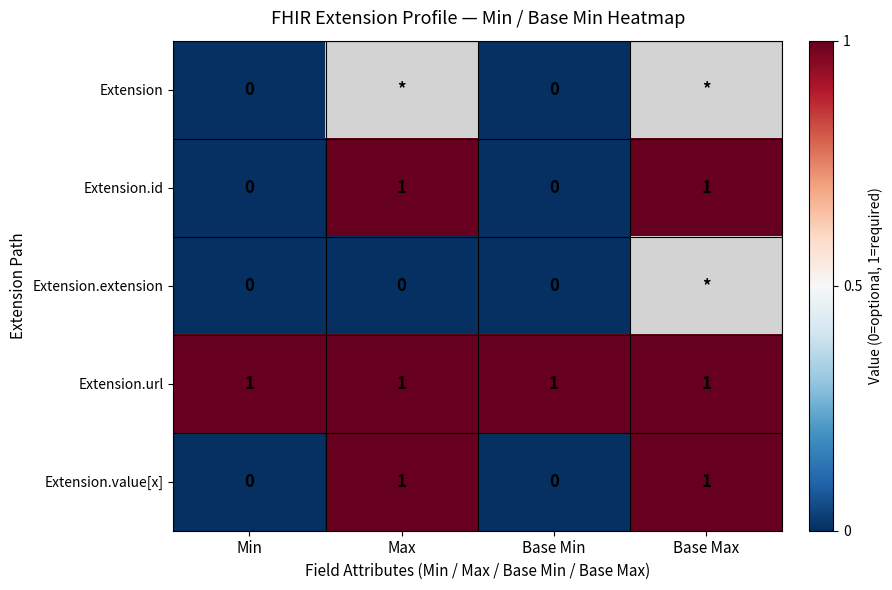

Which has a higher value, Max or Base Min?

Base Min